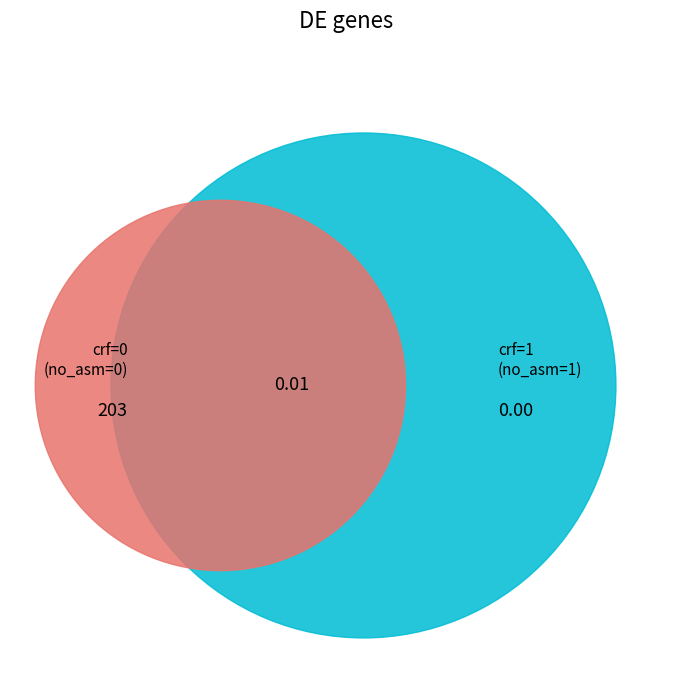

To the nearest percent, what is the average slice percentage?

25%